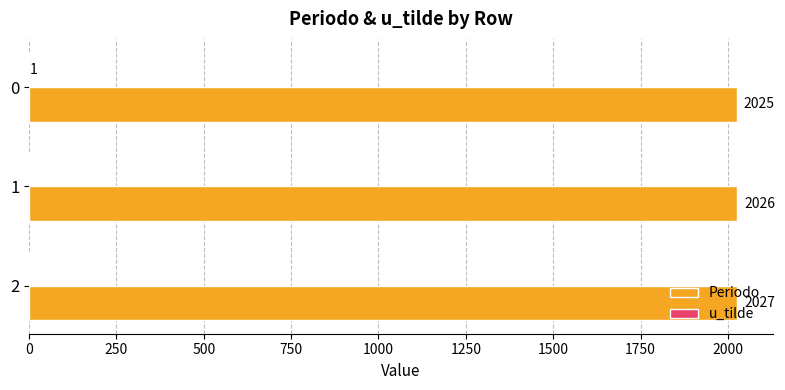

How many series are shown in this chart?

2